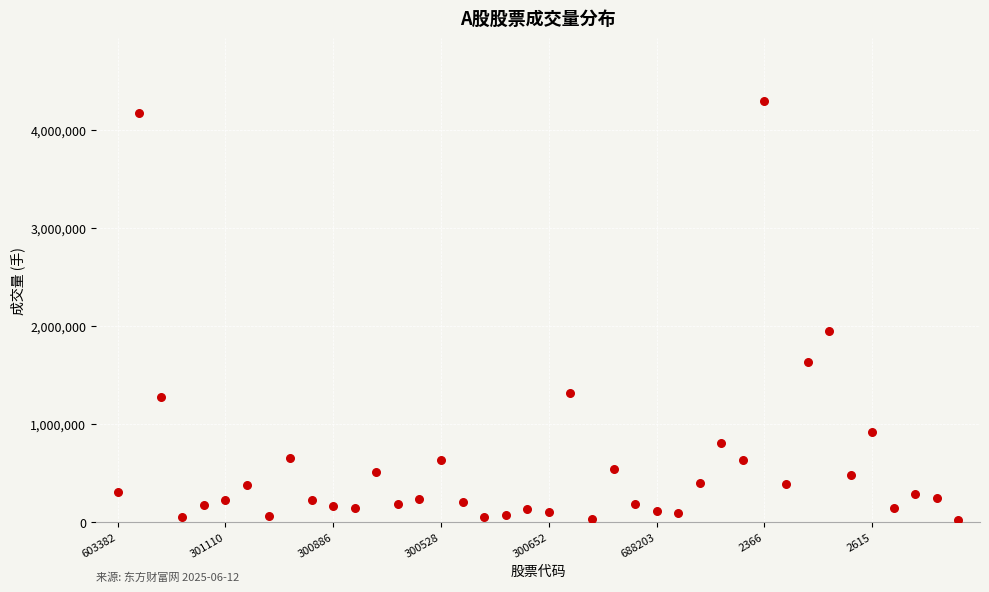

What Y value in the scatter plot is closest to 2158554?

1946932